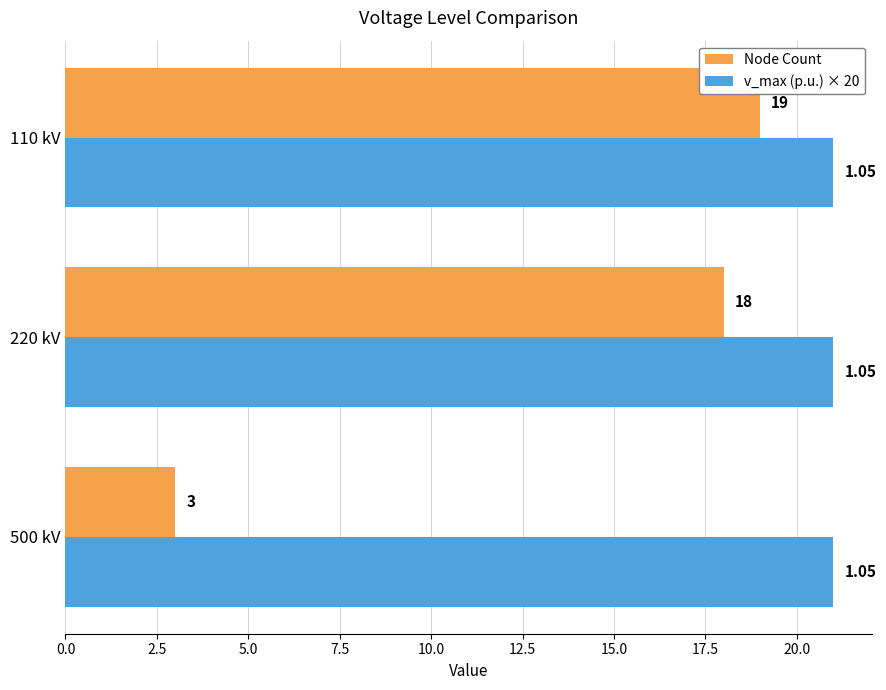

How many data points does each series have?

3